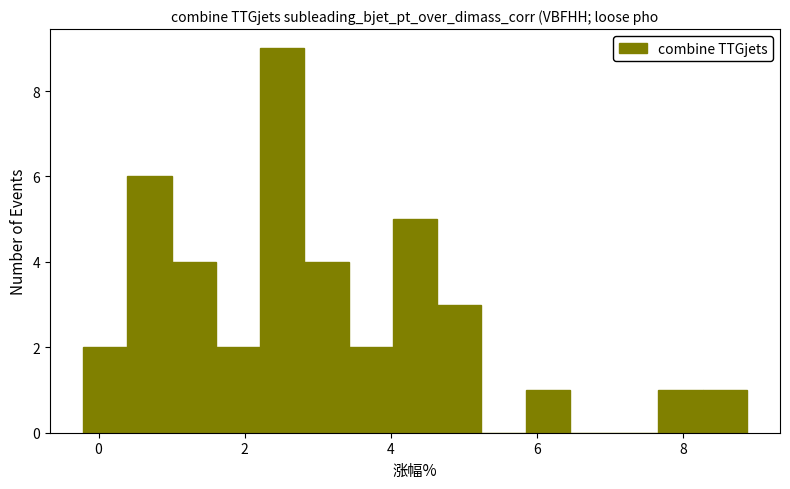

Around what value on the x-axis is the tallest bar? Give the approximate position of its centre, as read against the axis.

2.6